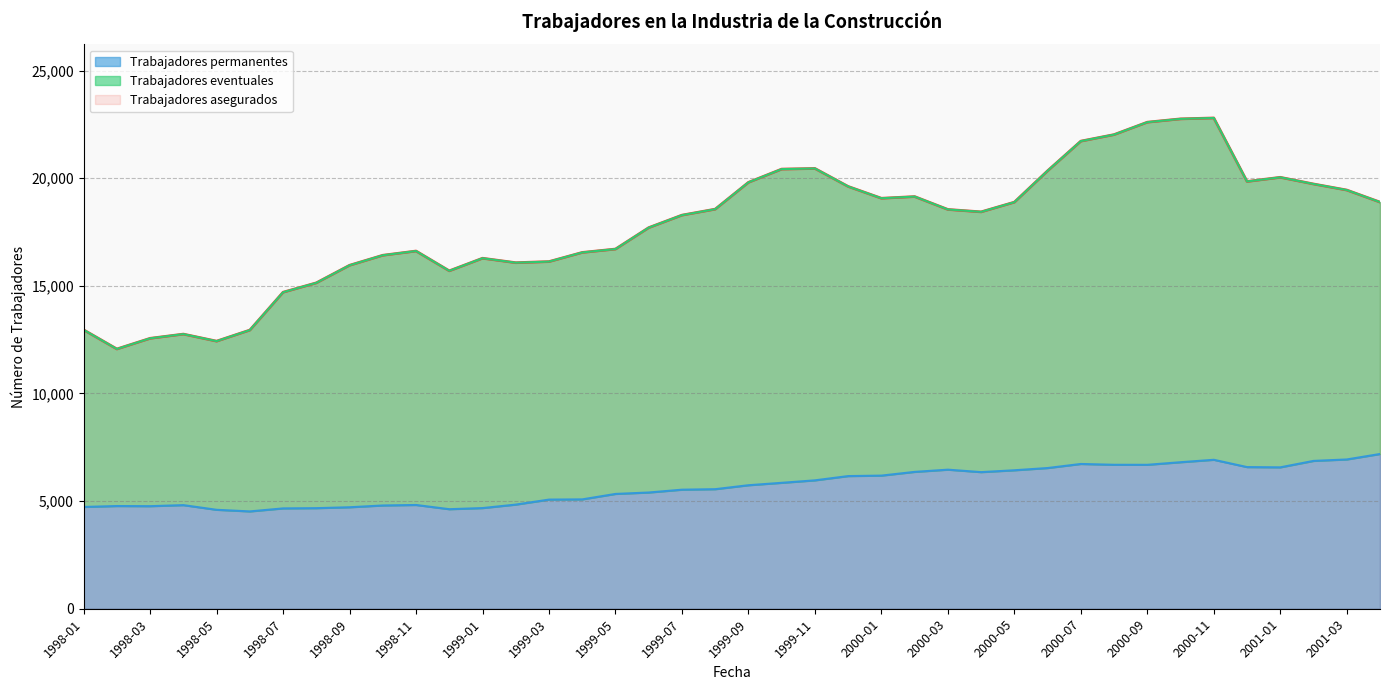

What is the difference between the maximum and minimum values in the Trabajadores asegurados series?

10731